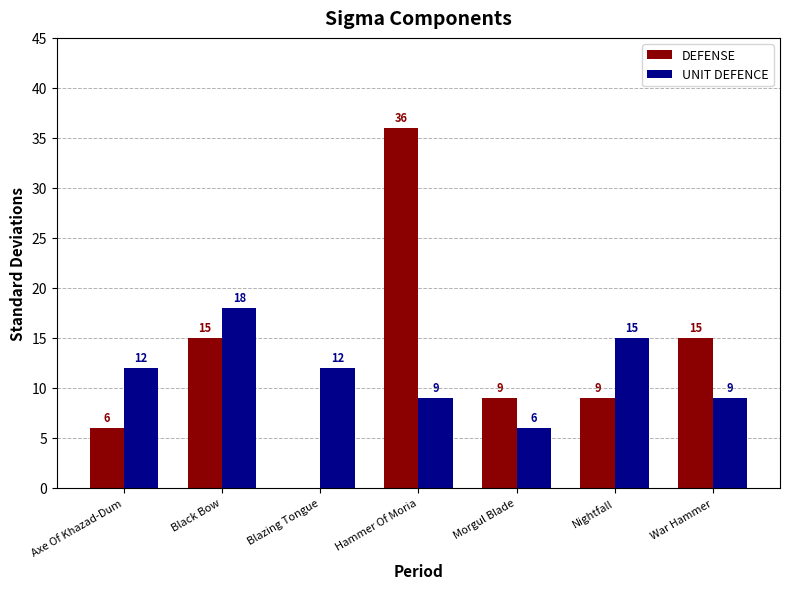

How many data points does each series have?

7